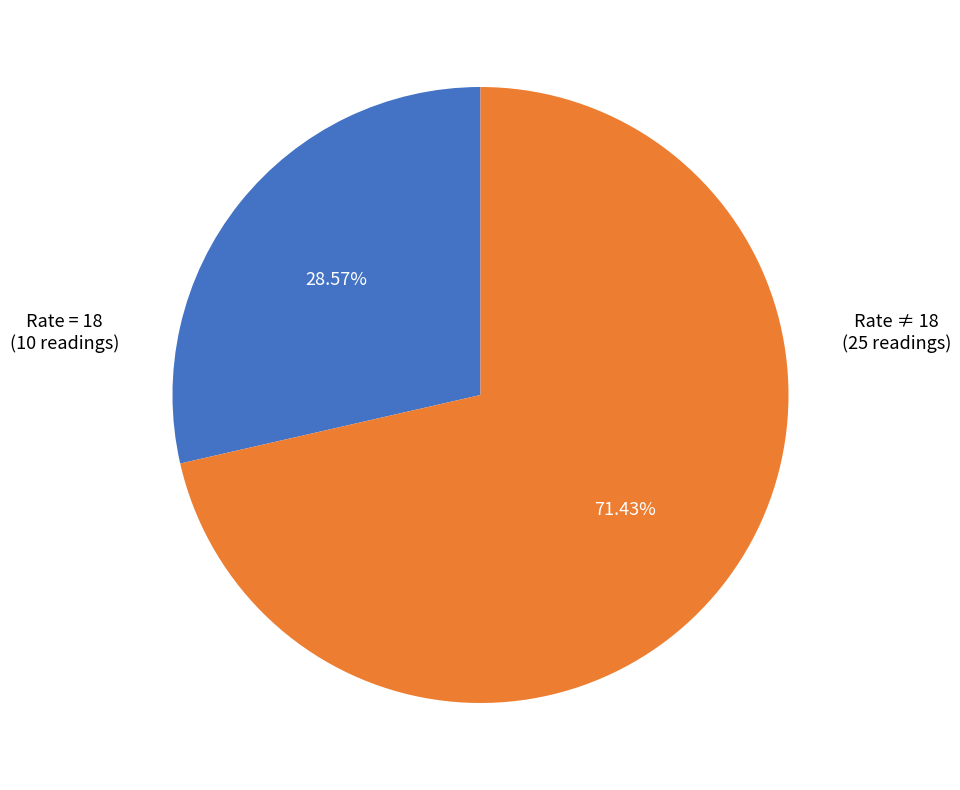

Does any single category account for the majority?

Yes